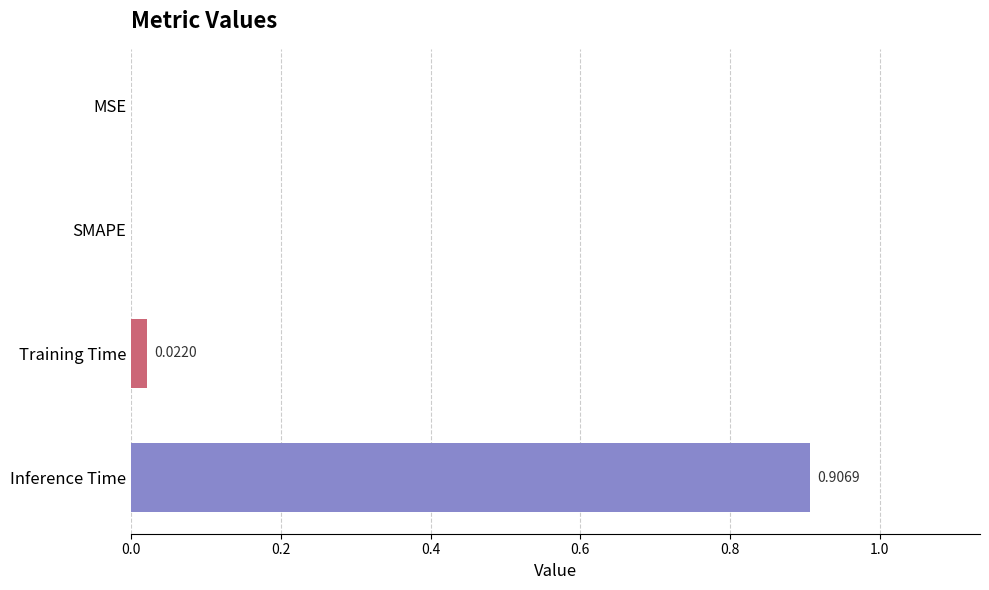

Which label corresponds to the largest value in the chart?

Inference Time